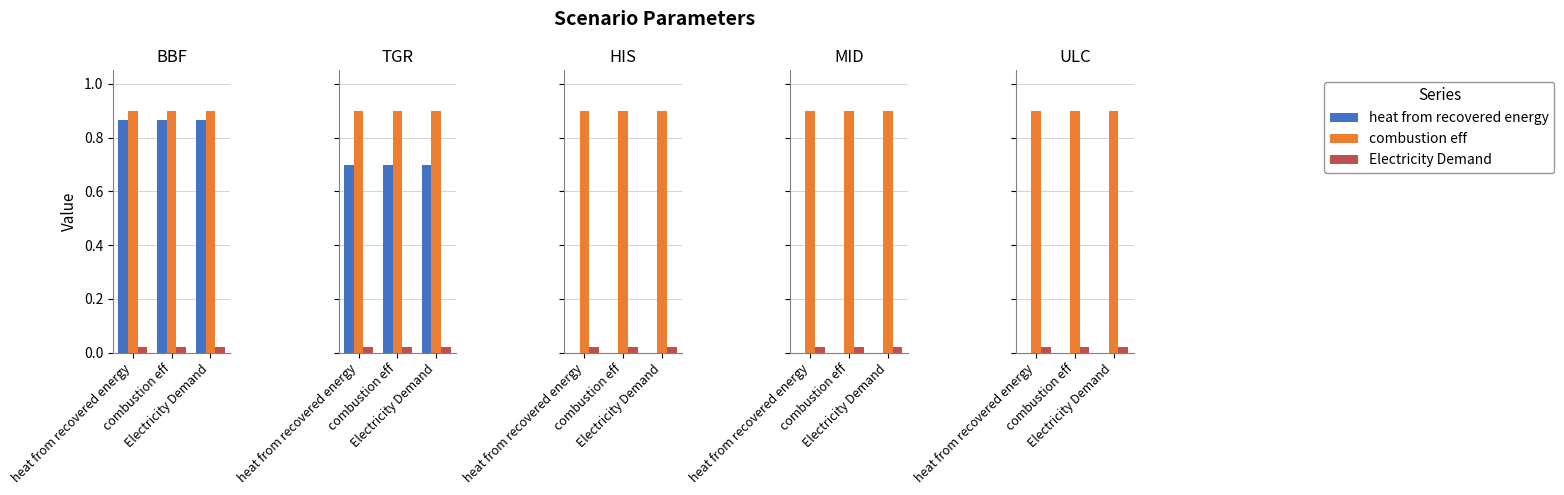

How many distinct data groups are displayed?

3